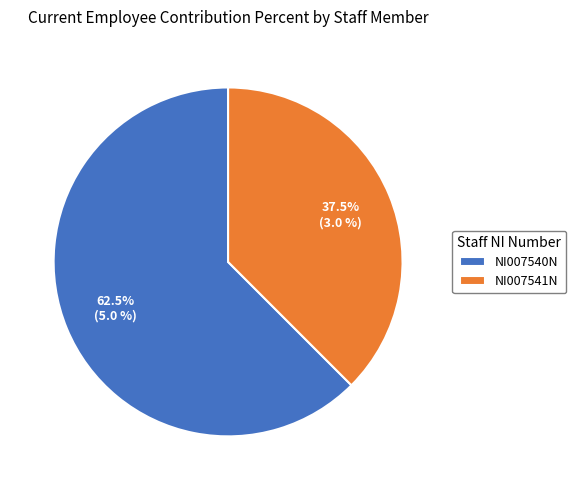

Is there any slice that represents more than half of the pie?

Yes